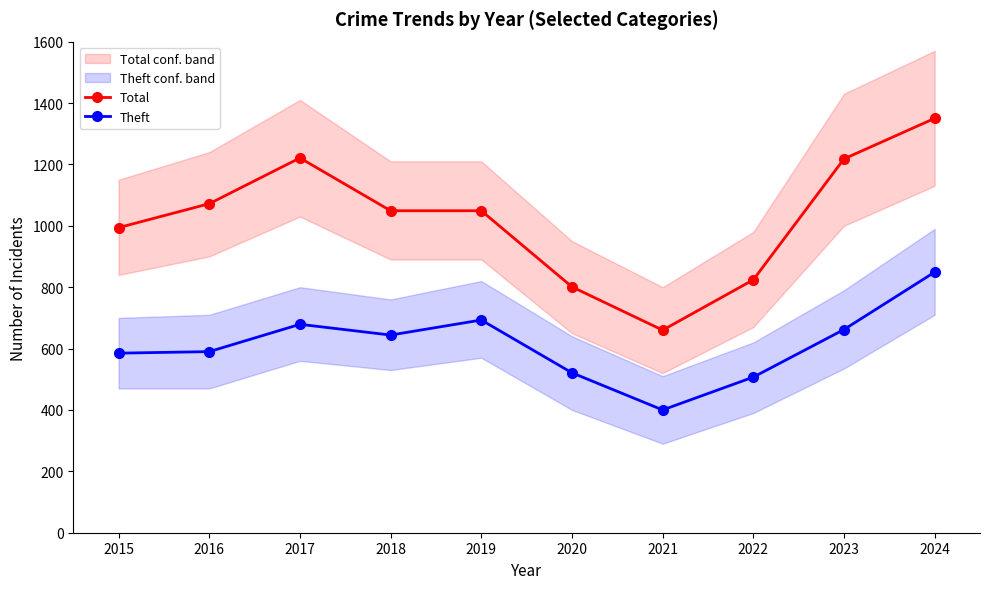

What is the difference between the highest and lowest values at 2016?

482